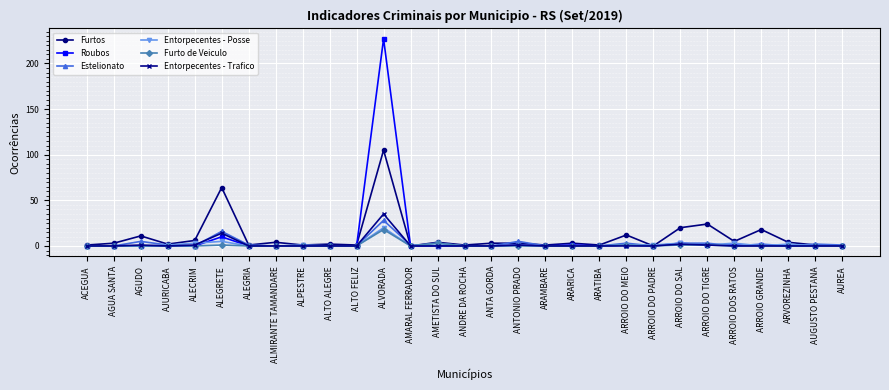

What is the sum of the Furto de Veiculo values at ARROIO DO SAL and ALPESTRE?

1